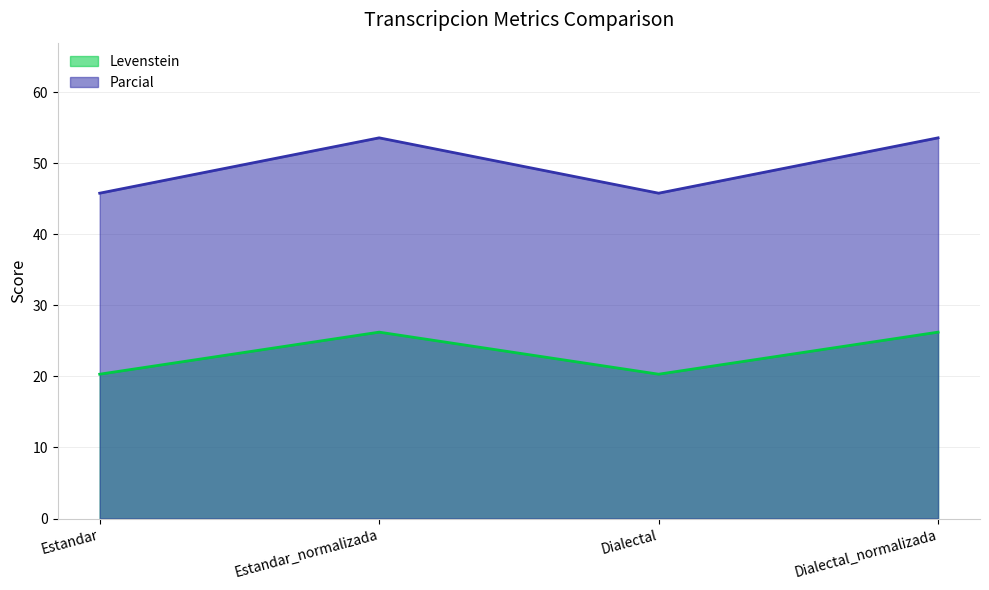

Is the value of Levenstein at Estandar greater than the value of Parcial at Estandar?

No